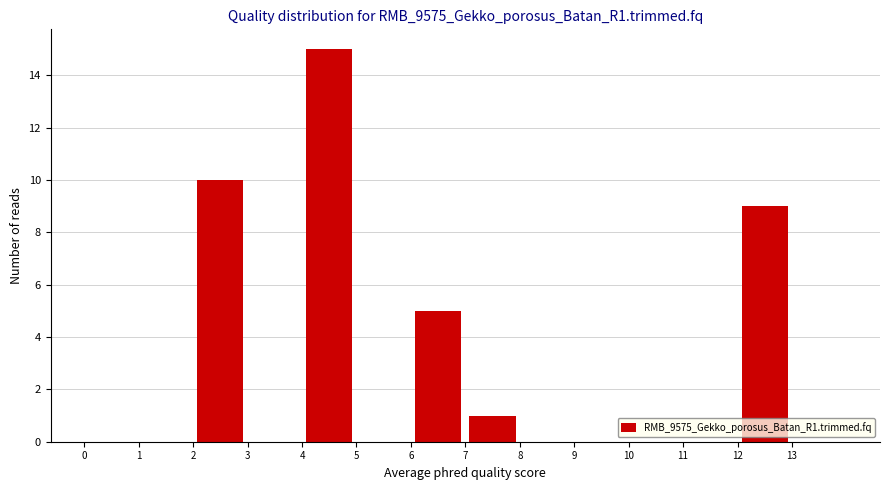

Which range on the x-axis has the tallest bar?

4 to 5